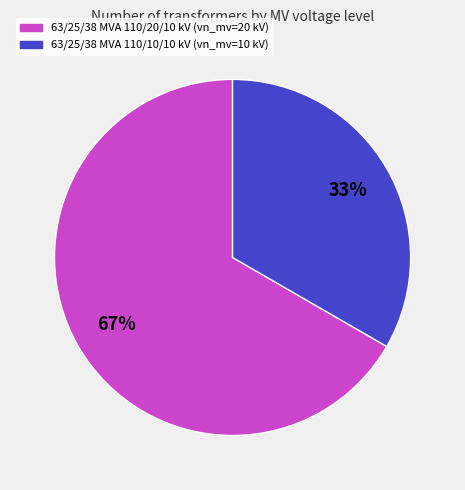

True or false: 63/25/38 MVA 110/20/10 kV accounts for 59% of the total.

False